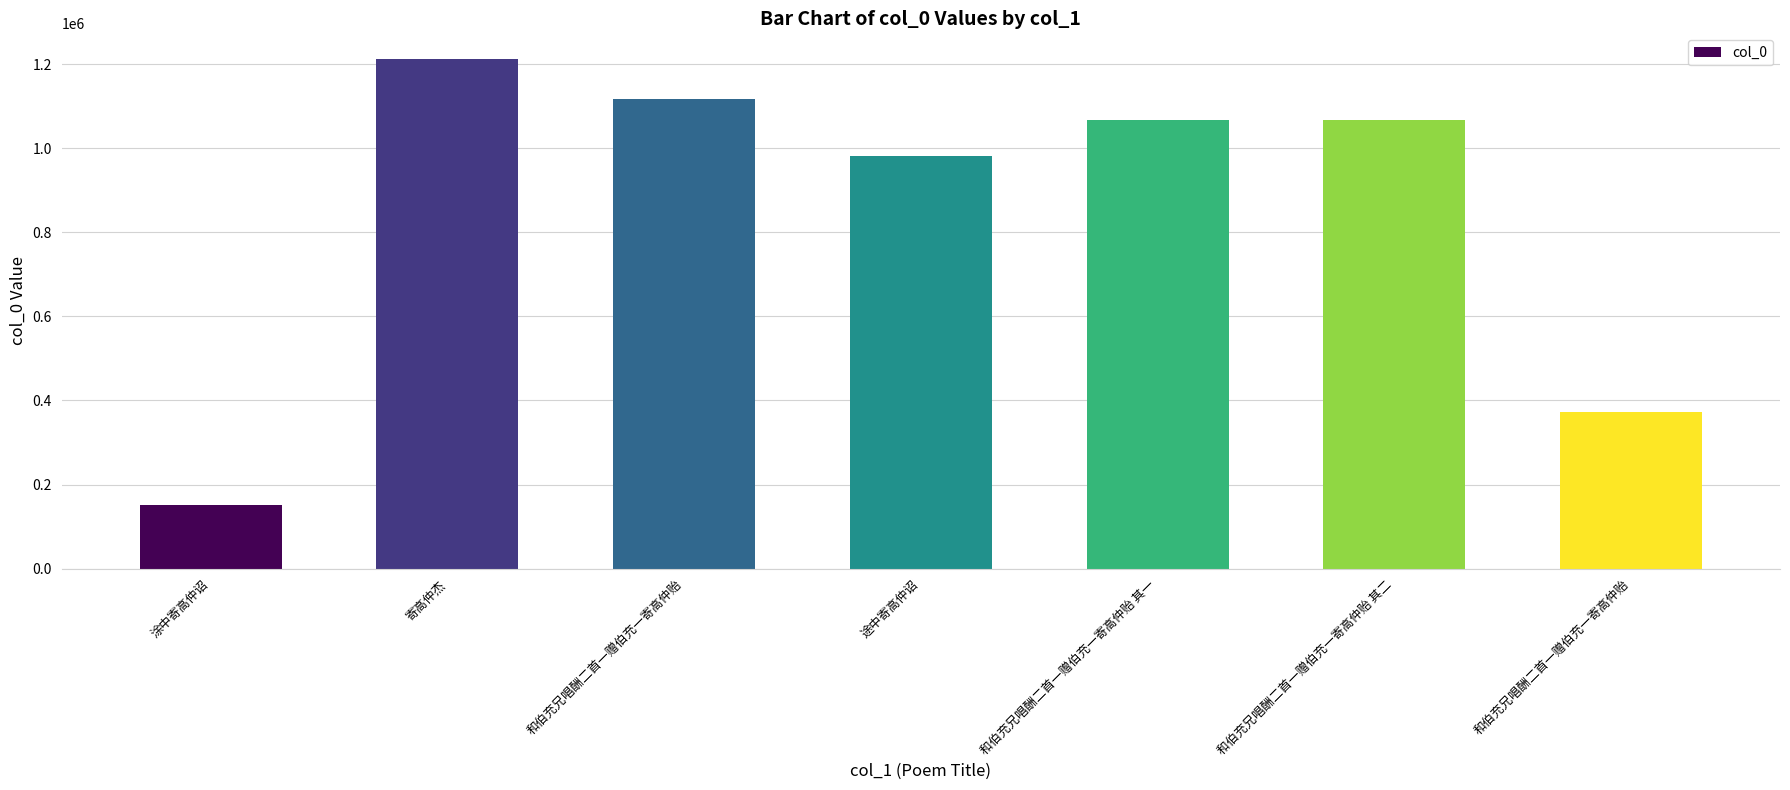

How many data points are less than 1065911?

3